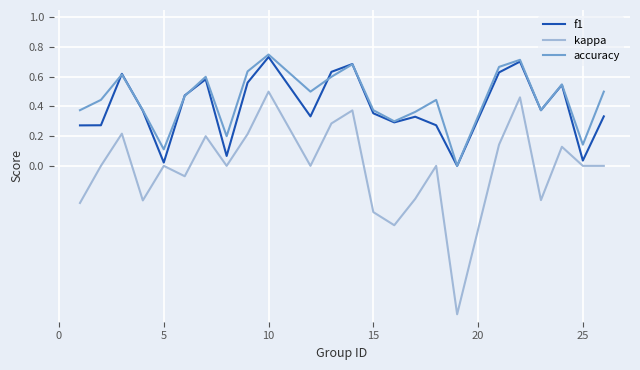

What are all the series names shown in the legend?

f1, kappa, accuracy